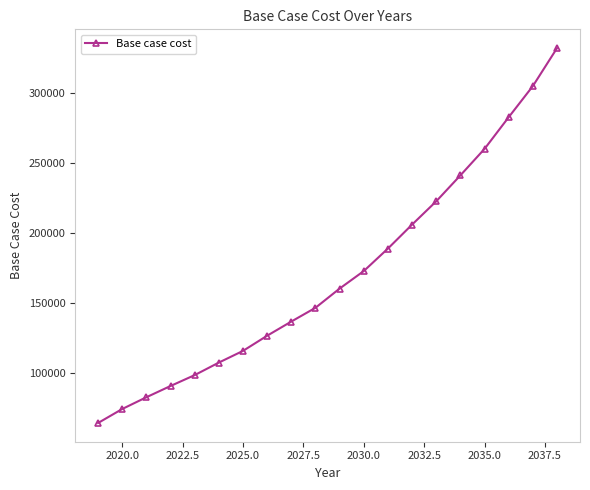

What is the greatest value displayed?

331838.4